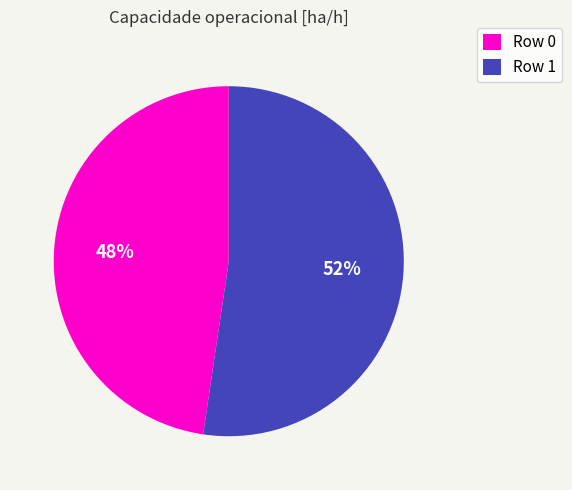

True or false: Row 1 accounts for 52% of the total.

True